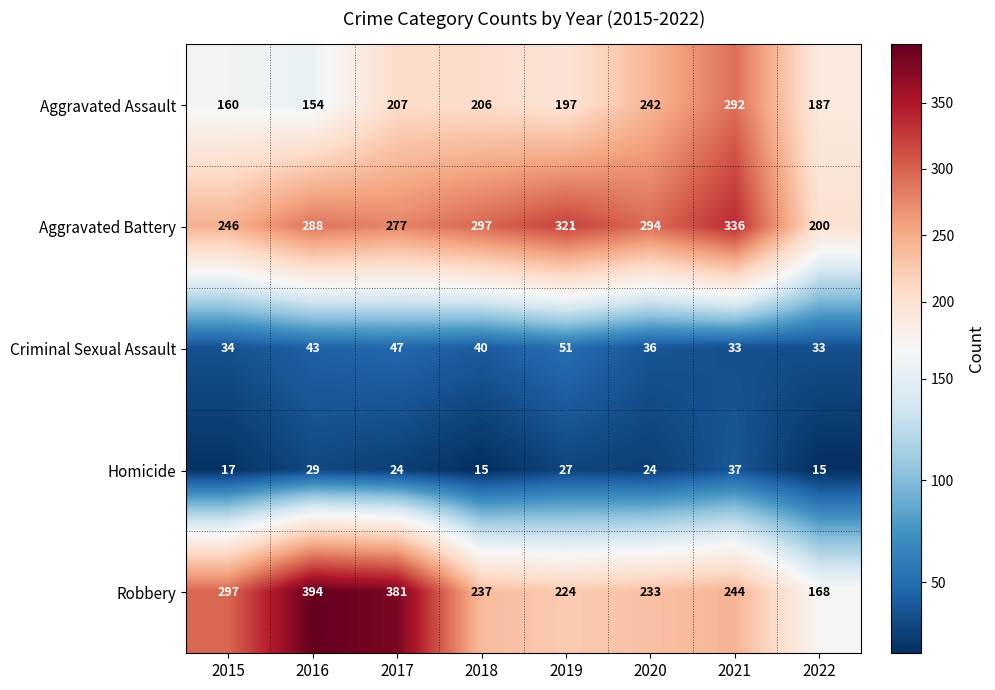

How many values in the Homicide series are below 24?

3